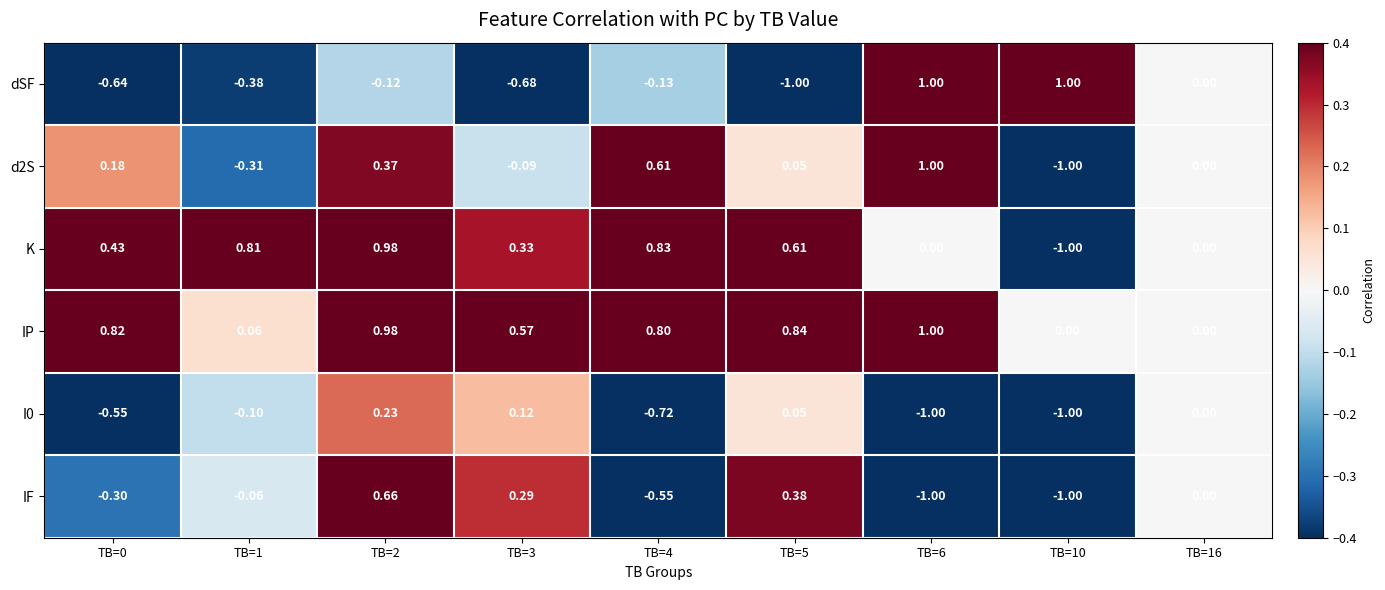

List the labels in order of K value, largest first.

TB=2, TB=4, TB=1, TB=5, TB=0, TB=3, TB=6, TB=16, TB=10